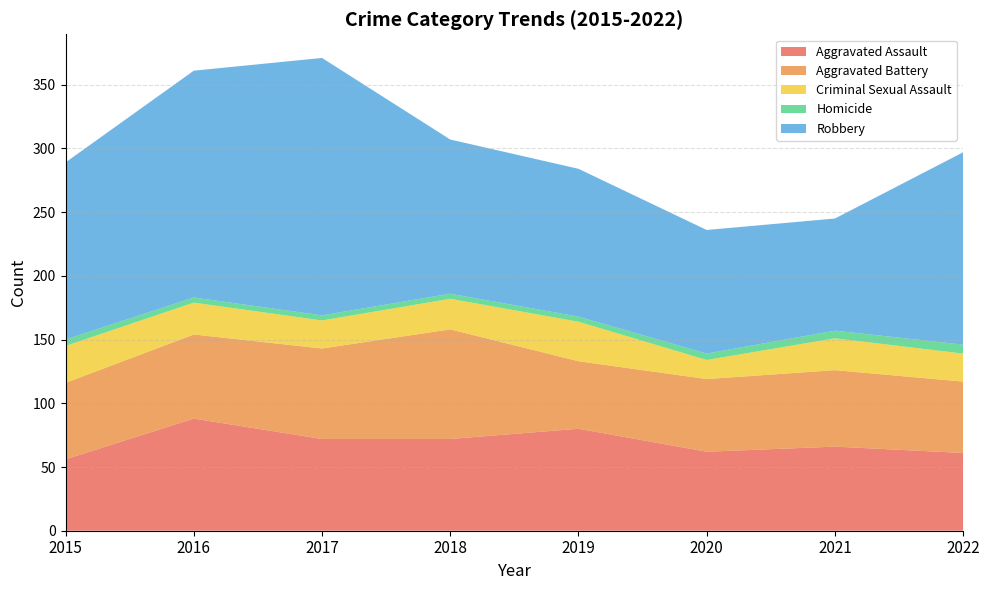

Reading left to right, list all the values displayed in this chart.

Aggravated Assault: 56	88	72	72	80	62	66	61
Aggravated Battery: 60	66	71	86	53	57	60	56
Criminal Sexual Assault: 29	25	22	24	31	15	25	22
Homicide: 5	4	4	4	4	5	6	7
Robbery: 139	178	202	121	116	97	88	151